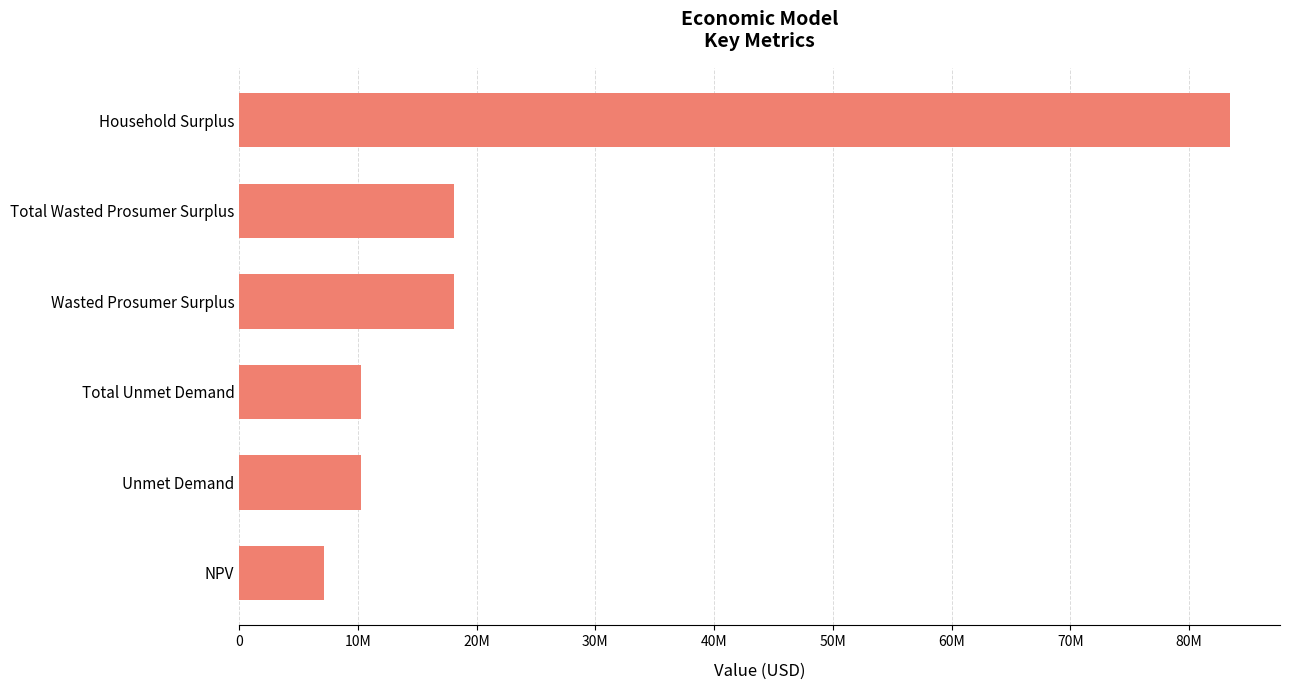

Does the chart contain any negative values?

No